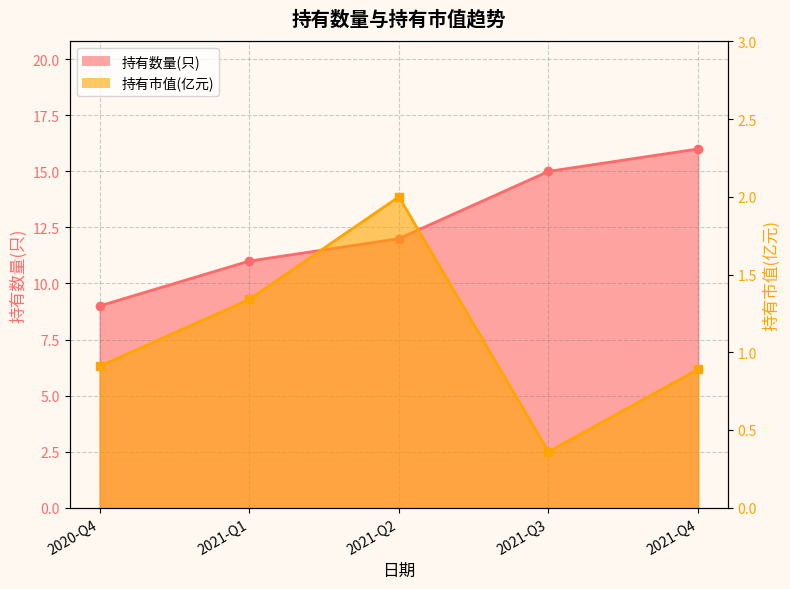

What is the spread (max minus min) of values at 2021-Q2?

10.0